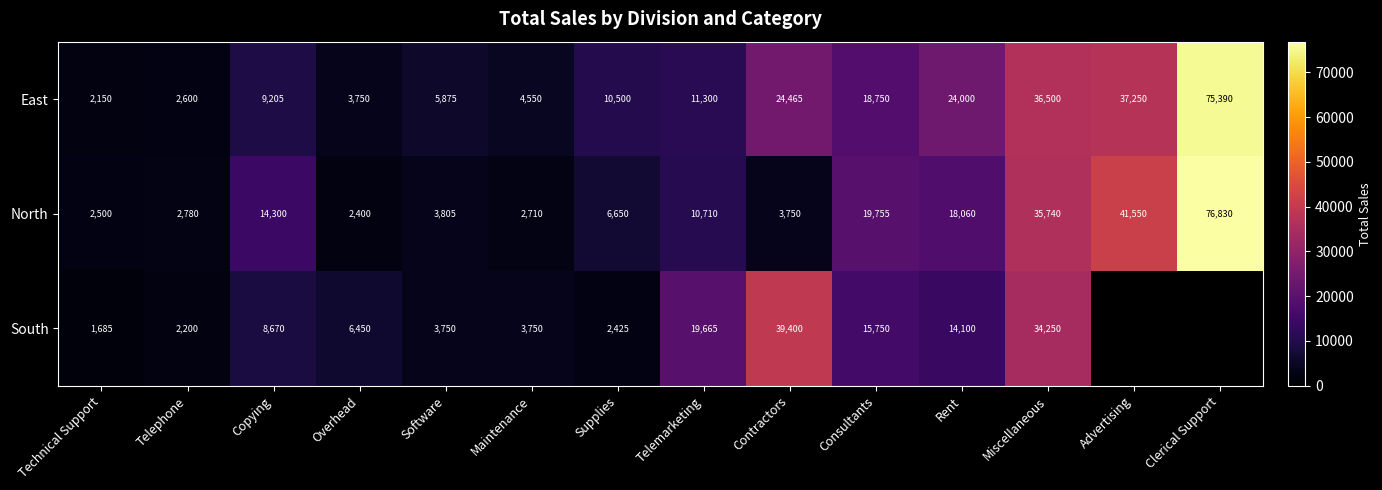

Which has a higher value, Maintenance or Advertising?

Advertising